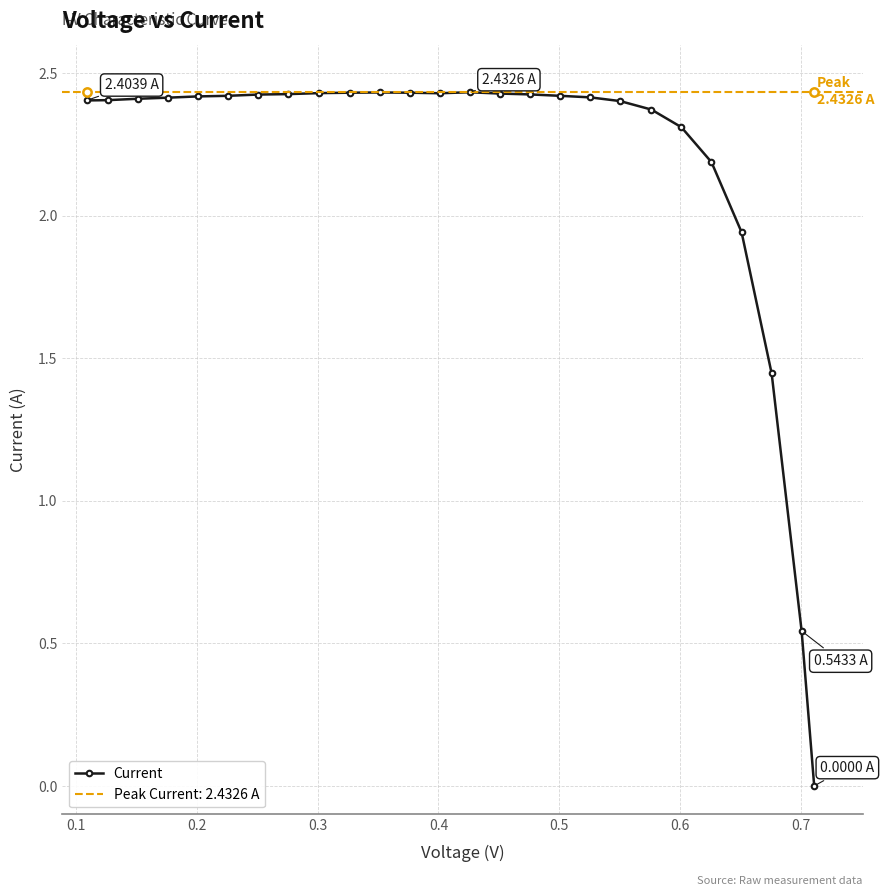

What is the difference between the maximum and minimum values?

2.4